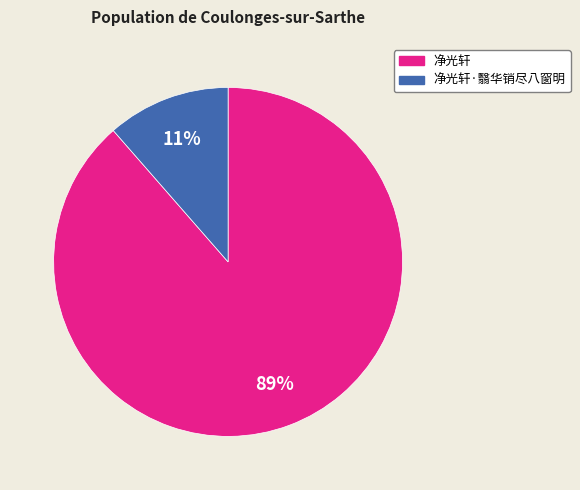

Is there any slice that represents more than half of the pie?

Yes